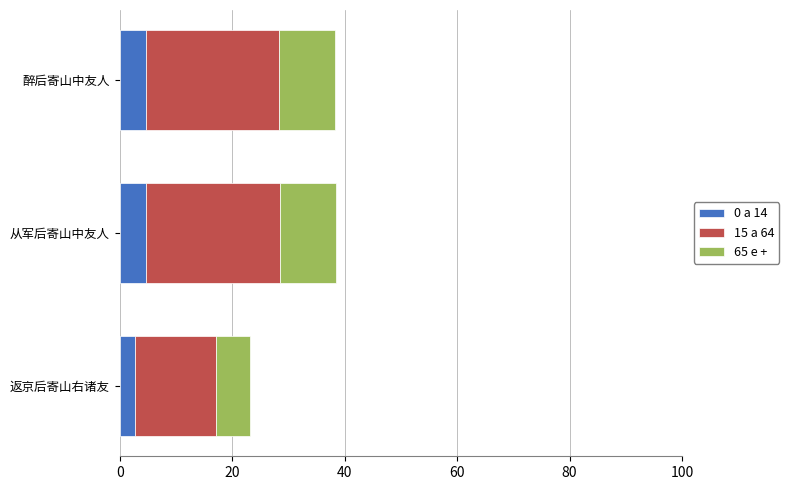

What is the lowest value of the 0 a 14 series?

2.8